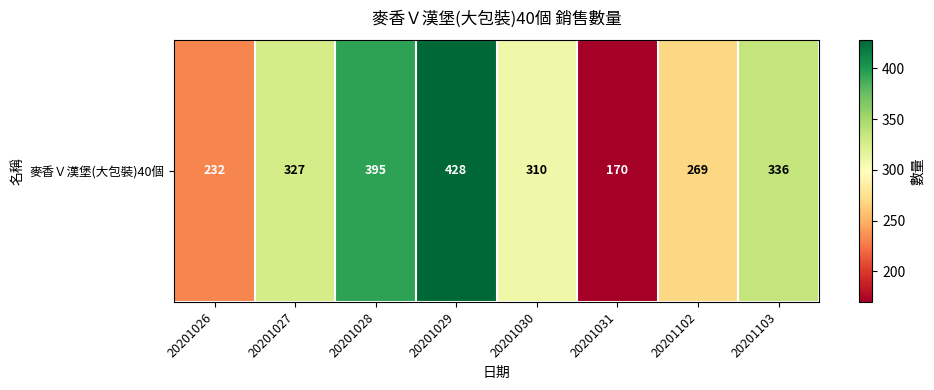

The chart shows a value of 537 at 20201103. True or false?

False